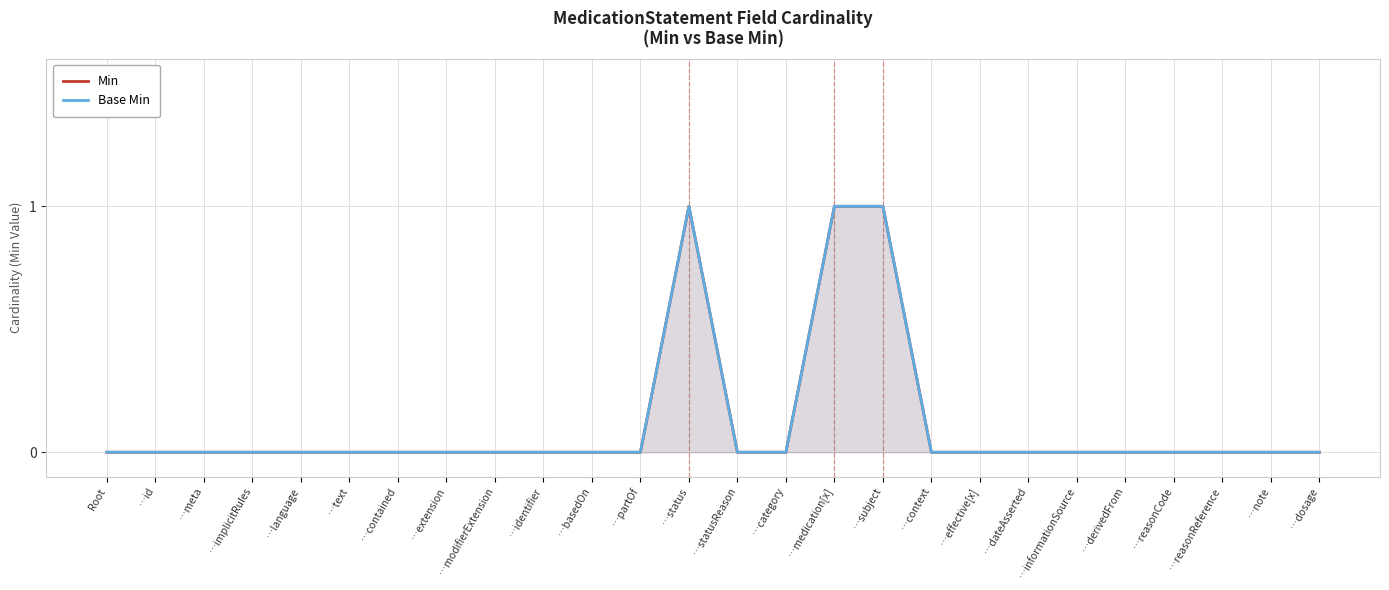

True or false: Min and Base Min intersect in this chart.

False